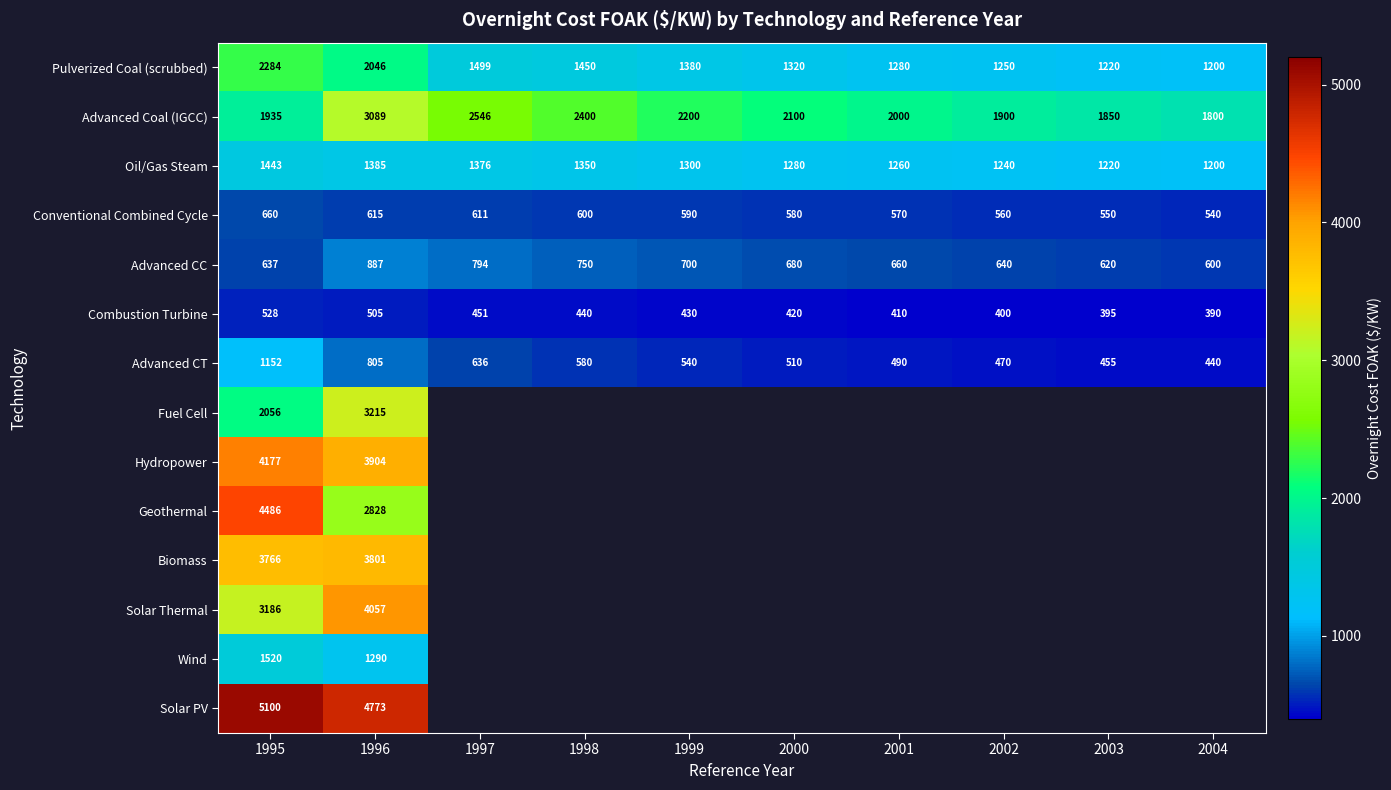

True or false: Oil/Gas Steam has a value of 1220.0 at 2003.

True